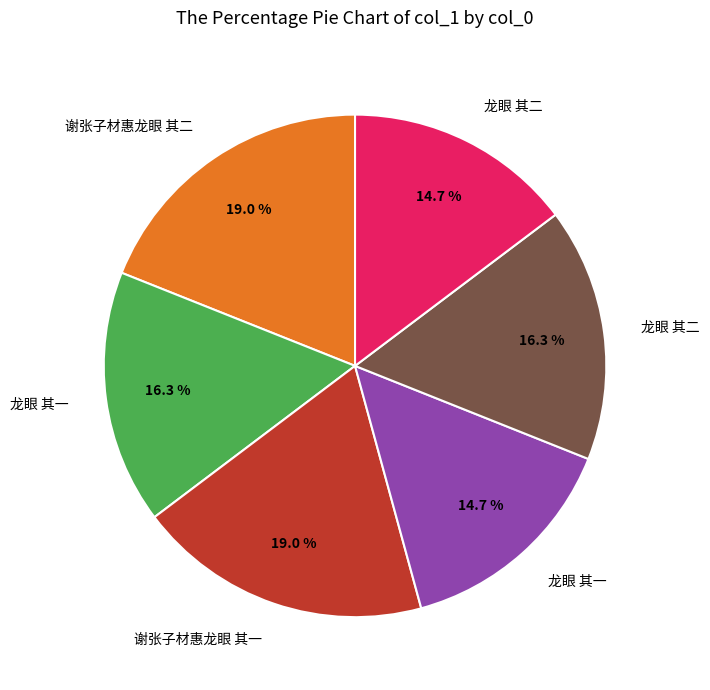

Does any single category account for the majority?

No